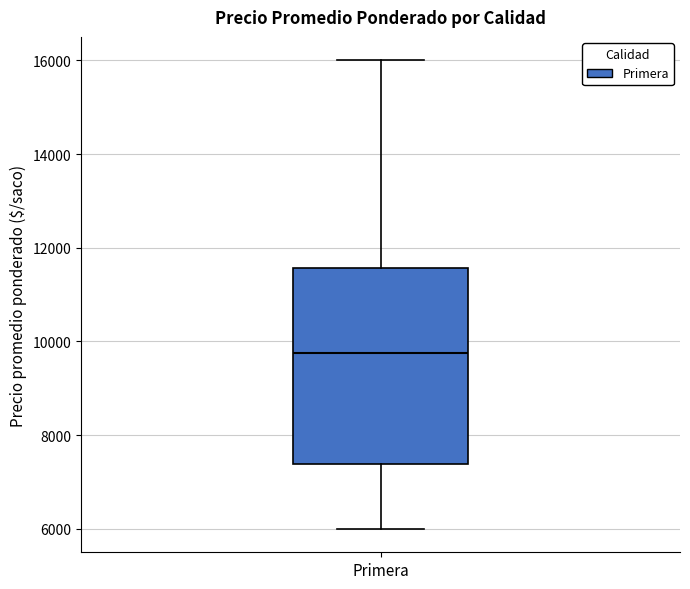

Transcribe this box plot: give where the median line is, the range the box spans, and where the two whiskers end, as read against the y-axis. The values are not printed on the chart, so give them approximately, as read against the axis.

median 9800, box 7400 to 11600, whiskers 6000 to 16000